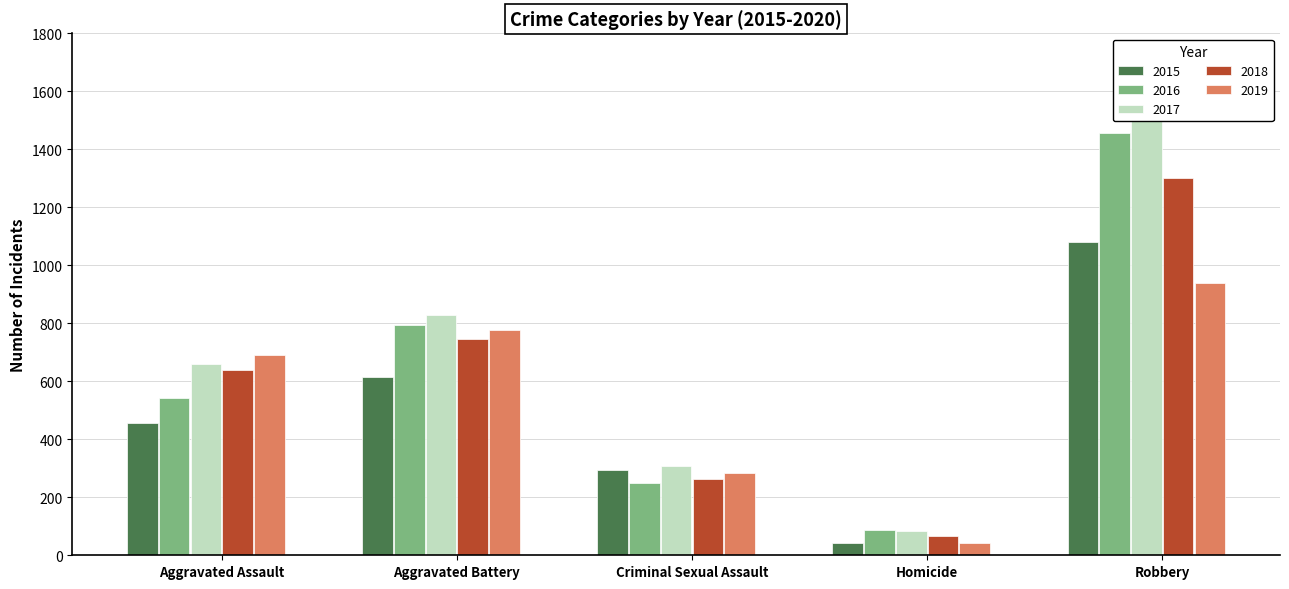

What is the maximum value for 2015?

1079